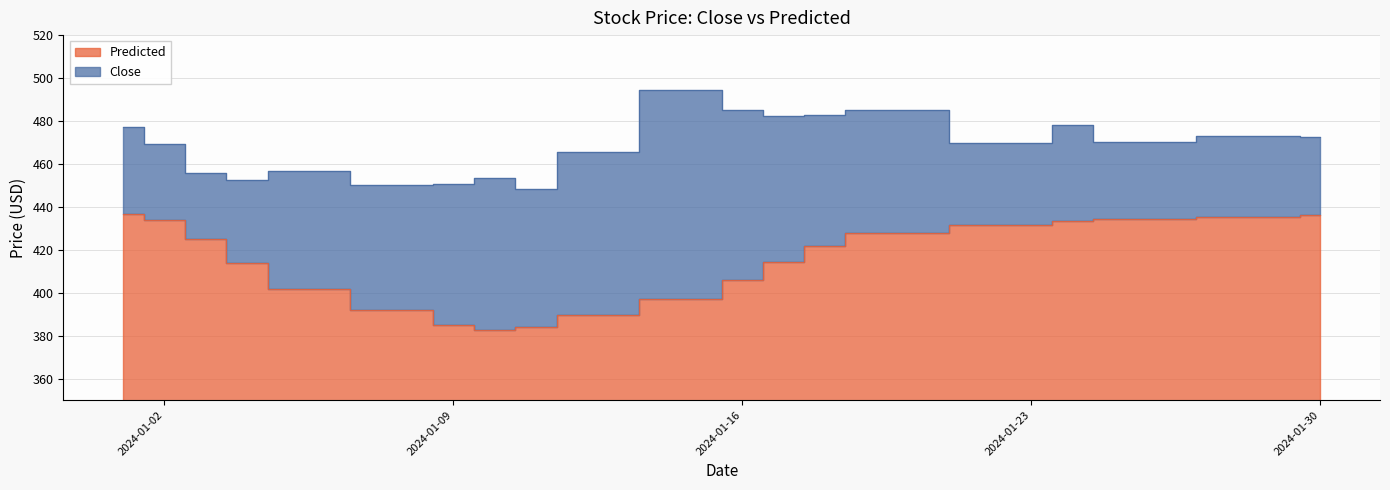

What is the total value across all series at 2024-01-17?

896.9